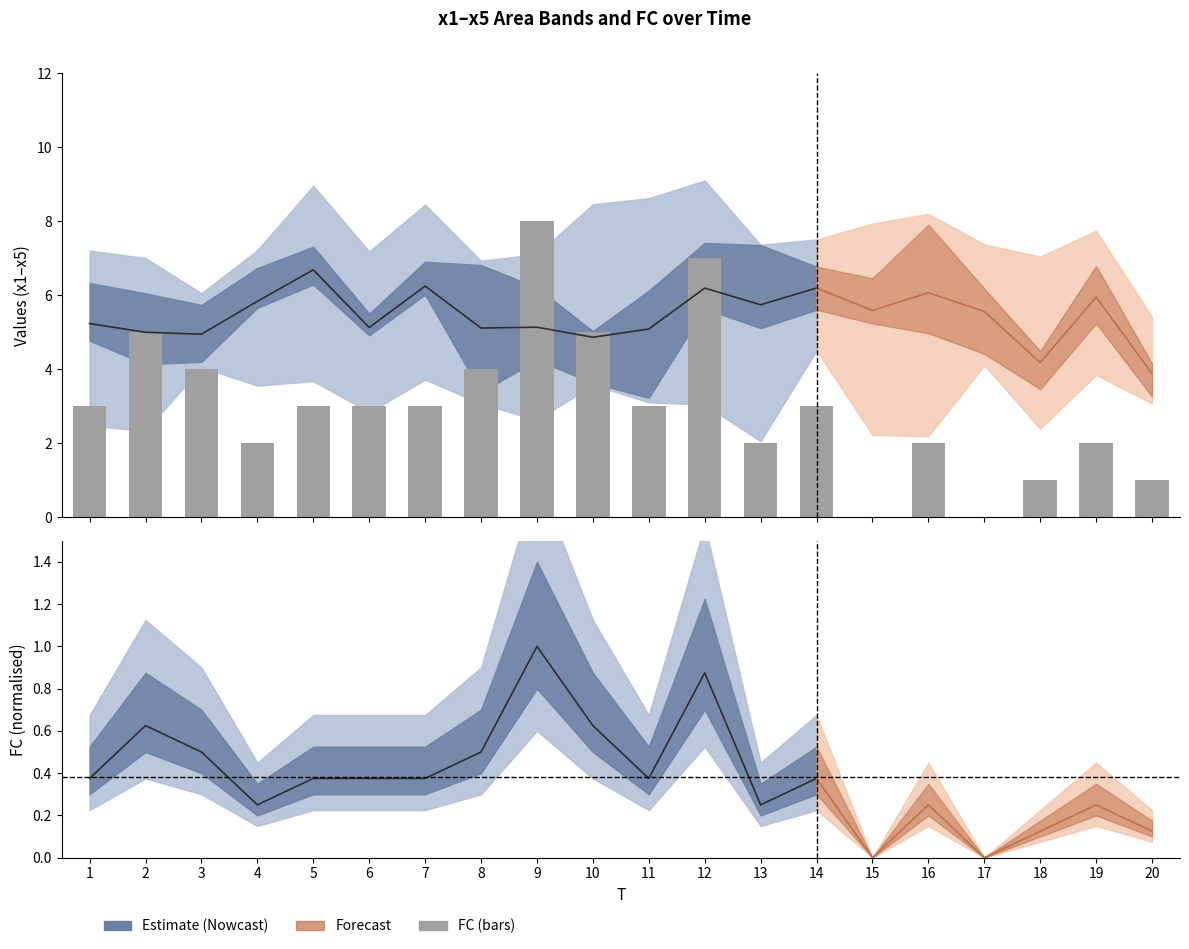

What is the sum of the x3 values at 7 and 9?

11.1